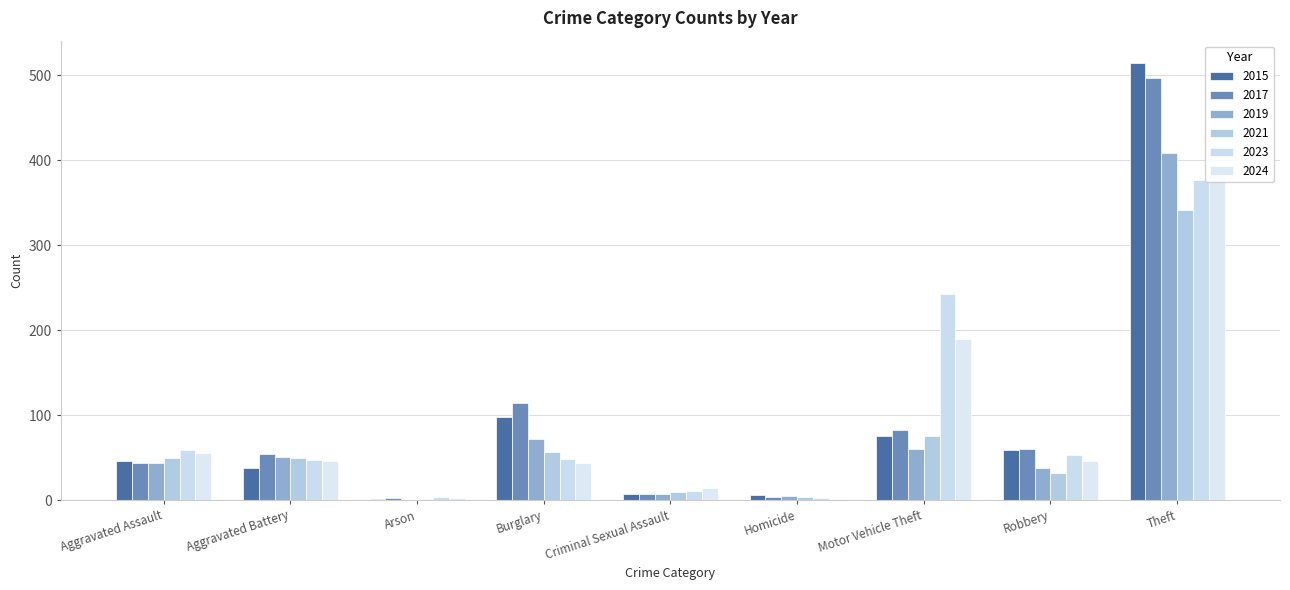

Reading left to right, extract all data points from this chart.

2015: Aggravated Assault=46	Aggravated Battery=38	Arson=1	Burglary=98	Criminal Sexual Assault=7	Homicide=6	Motor Vehicle Theft=75	Robbery=59	Theft=515
2017: Aggravated Assault=44	Aggravated Battery=54	Arson=2	Burglary=114	Criminal Sexual Assault=7	Homicide=4	Motor Vehicle Theft=82	Robbery=60	Theft=497
2019: Aggravated Assault=44	Aggravated Battery=51	Arson=0	Burglary=72	Criminal Sexual Assault=7	Homicide=5	Motor Vehicle Theft=60	Robbery=38	Theft=409
2021: Aggravated Assault=50	Aggravated Battery=49	Arson=1	Burglary=57	Criminal Sexual Assault=9	Homicide=4	Motor Vehicle Theft=75	Robbery=32	Theft=341
2023: Aggravated Assault=59	Aggravated Battery=47	Arson=4	Burglary=48	Criminal Sexual Assault=11	Homicide=2	Motor Vehicle Theft=243	Robbery=53	Theft=377
2024: Aggravated Assault=56	Aggravated Battery=46	Arson=2	Burglary=44	Criminal Sexual Assault=14	Homicide=1	Motor Vehicle Theft=190	Robbery=46	Theft=386